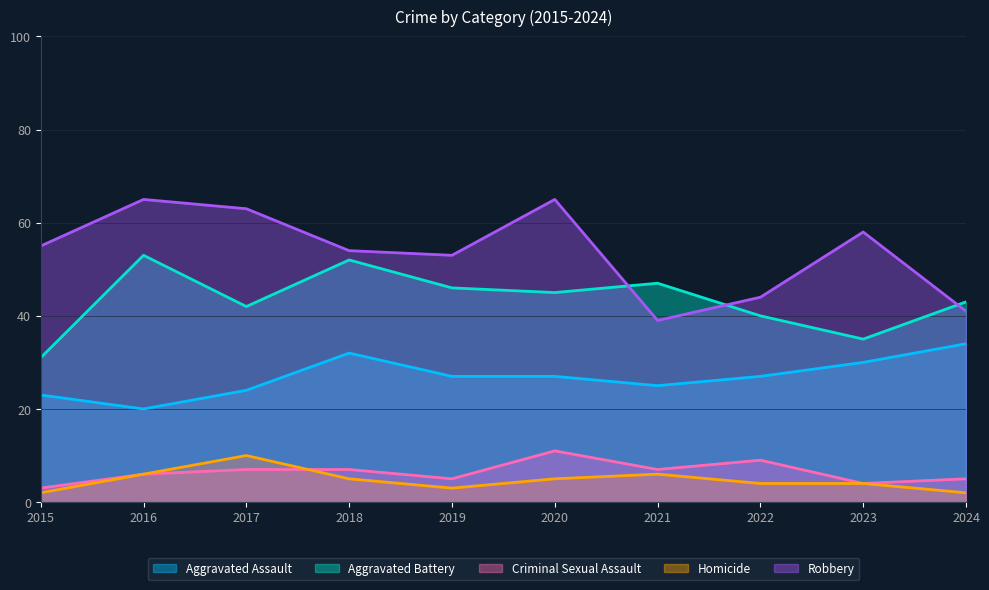

Between 2018 and 2017, which is larger?

2018